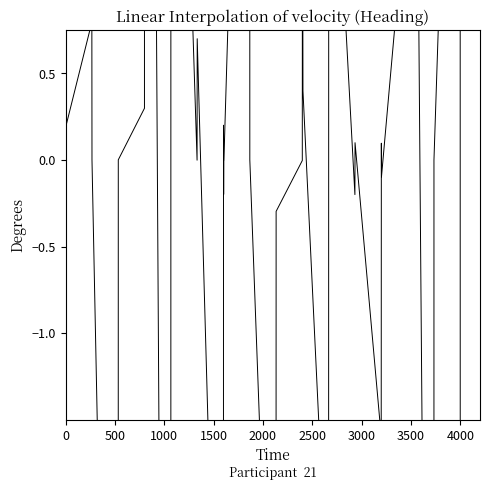

Does the chart display data point markers on the line(s)?

No